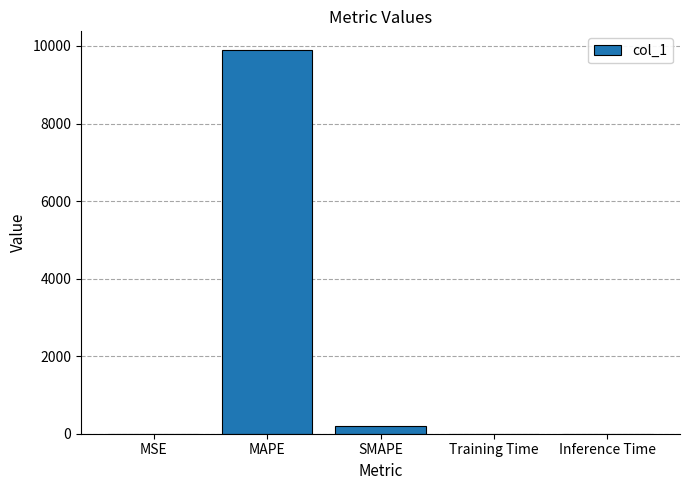

Which category has the highest value across all series?

MAPE